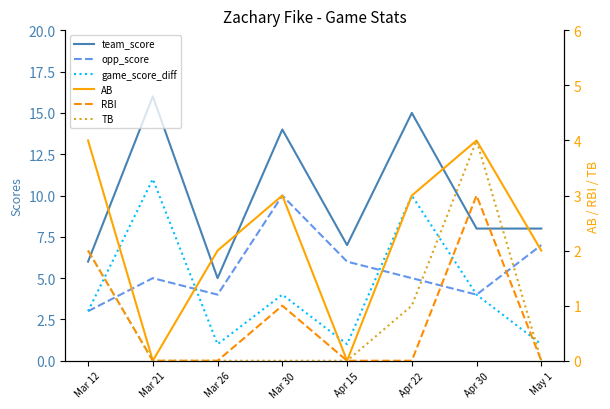

Is this an area chart (filled region under the line)?

No